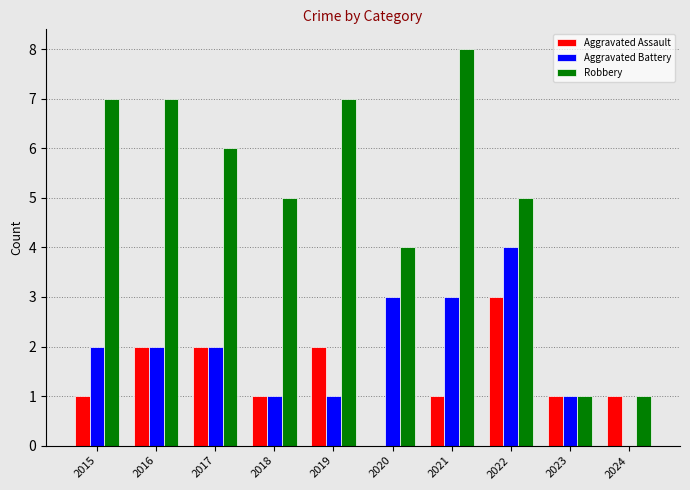

The Aggravated Assault series shows -1 at 2020. True or false?

False